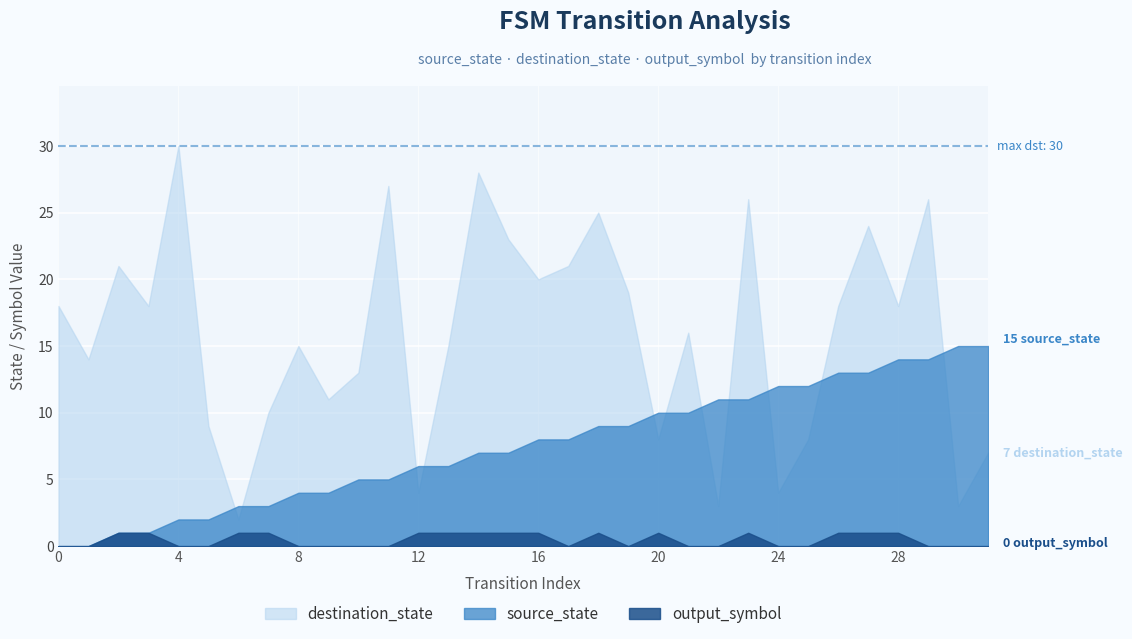

True or false: source_state has more than 1 points higher than both neighbors.

False